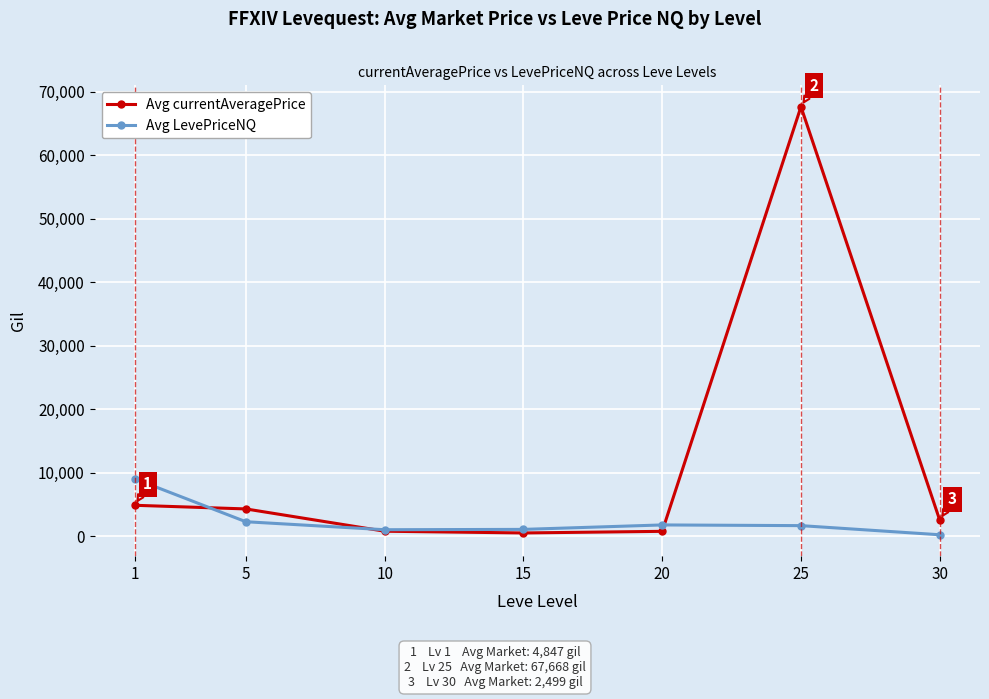

What is the sum of the Avg currentAveragePrice values at 10 and 25?

68428.0